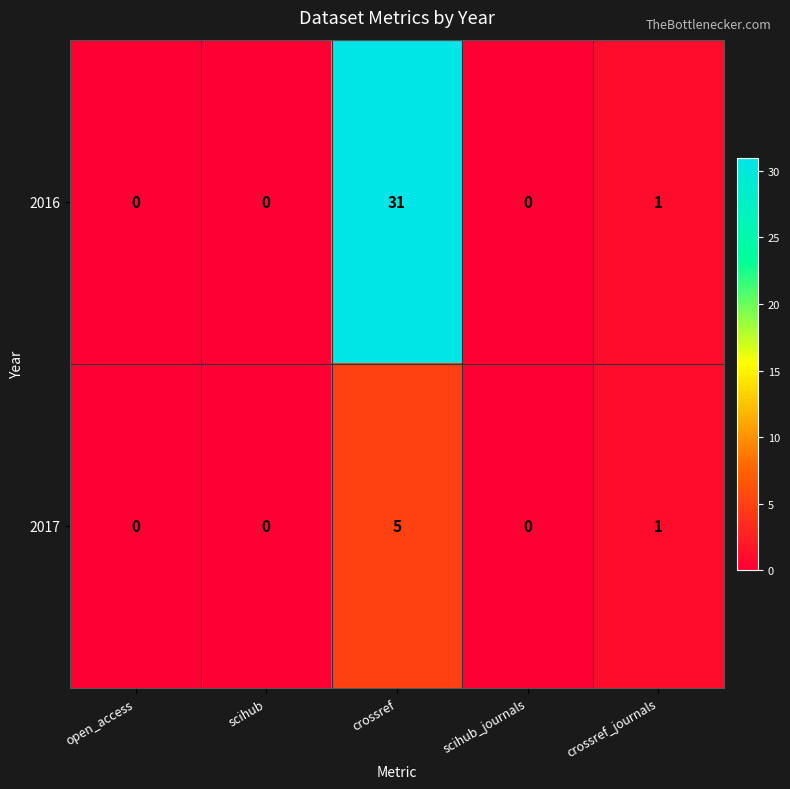

Which series has the largest range (max minus min)?

2016